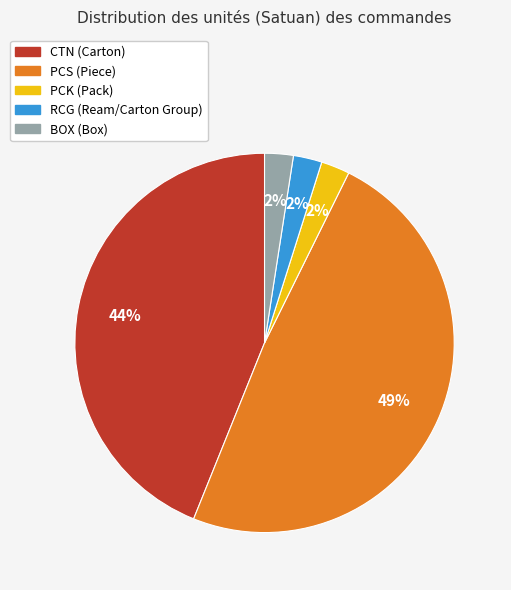

Is there a majority slice in this chart?

No